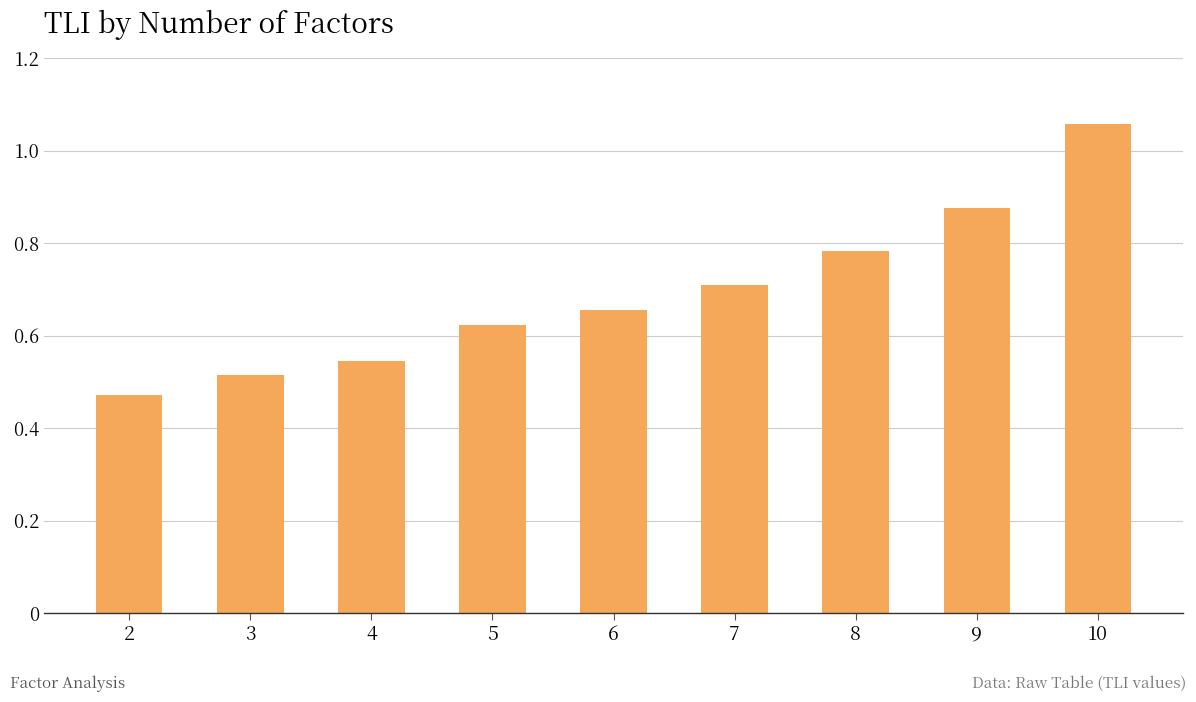

Rank the categories by value from lowest to highest.

2, 3, 4, 5, 6, 7, 8, 9, 10